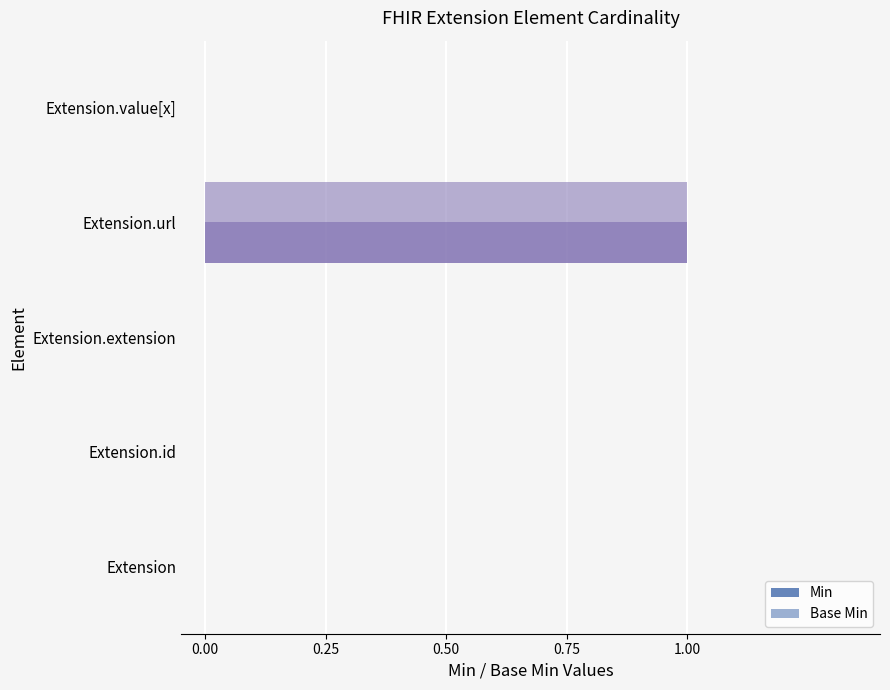

Count the number of data series in this chart.

2